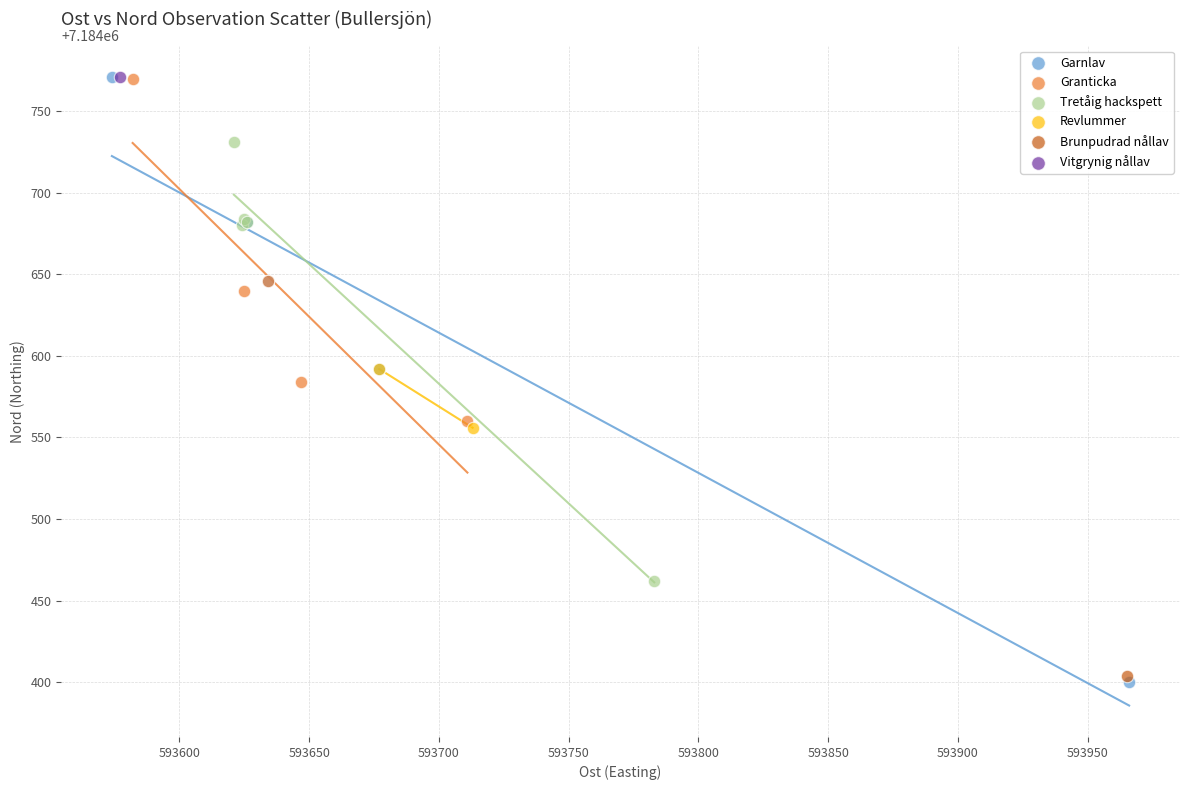

Which series contains the lowest Y value?

Garnlav